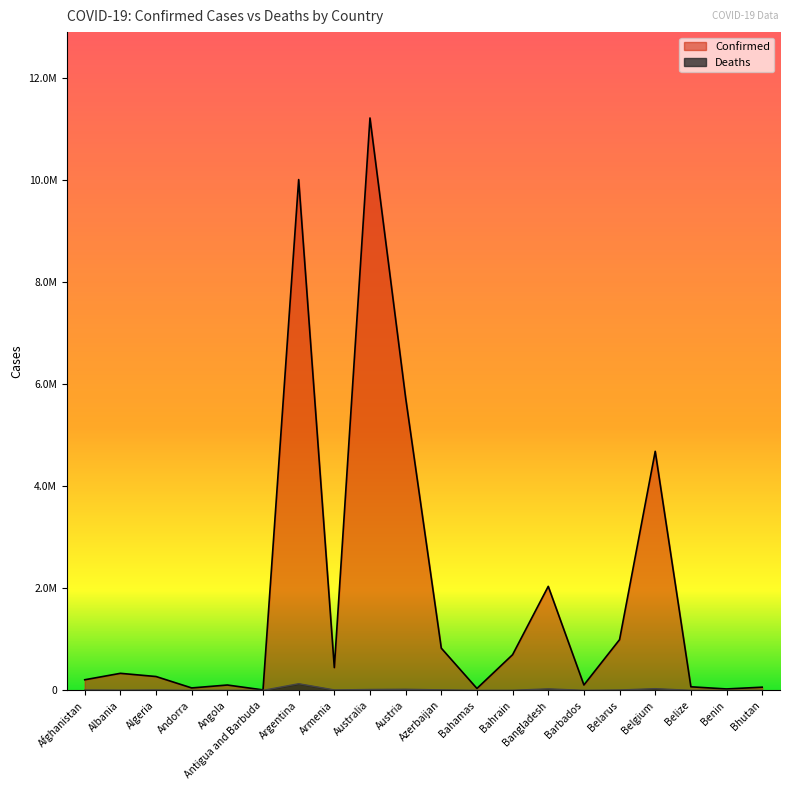

What is the difference between the maximum and minimum values in the Deaths series?

130228